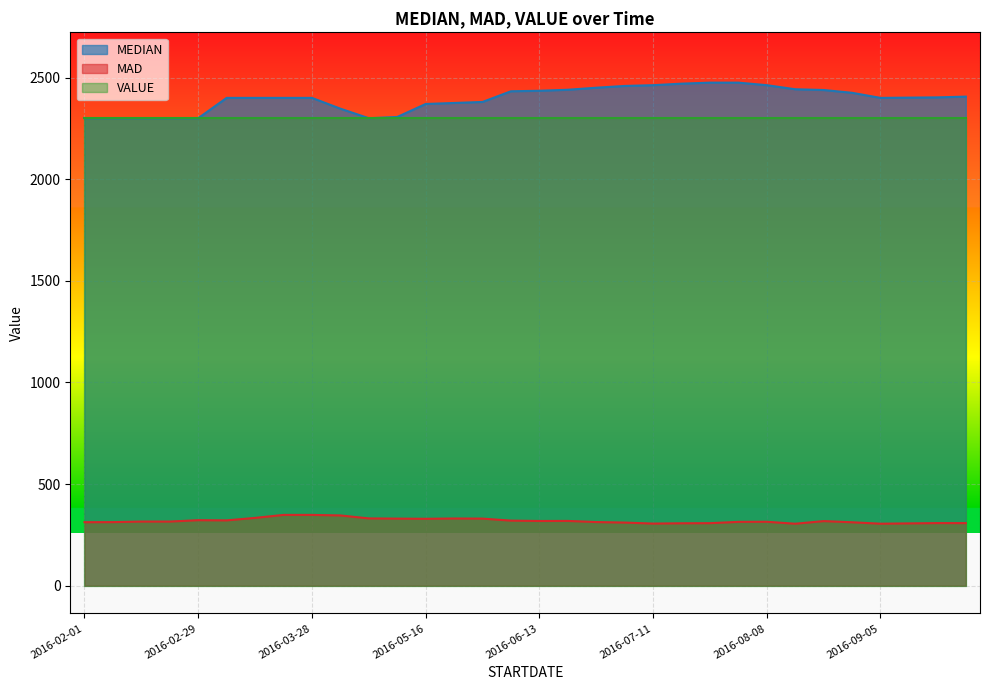

What is the average value of the MAD series?

319.4